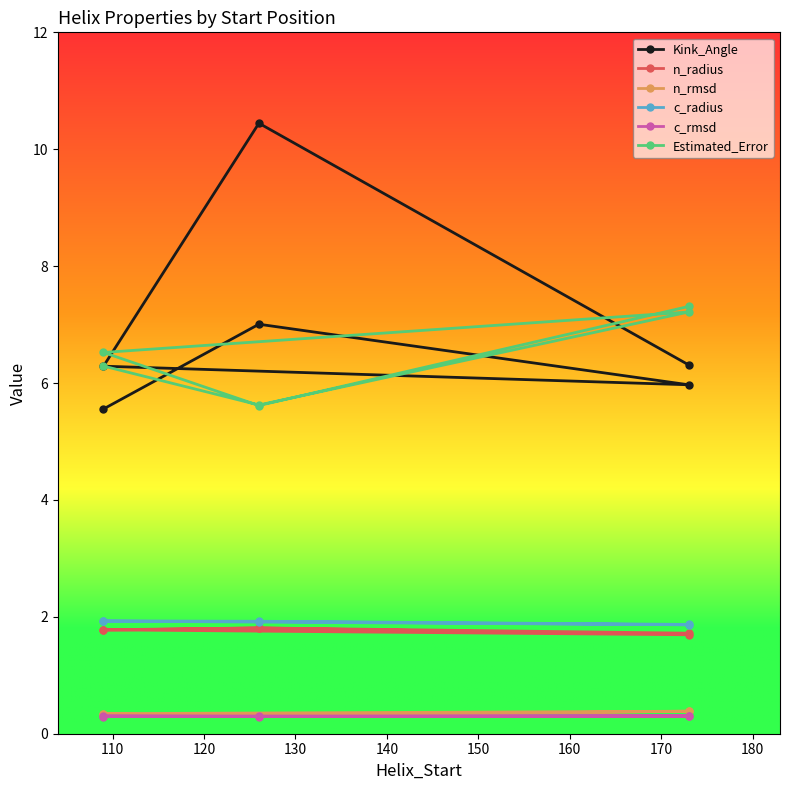

What is the value of the c_radius point at the 3rd from the left?

1.9